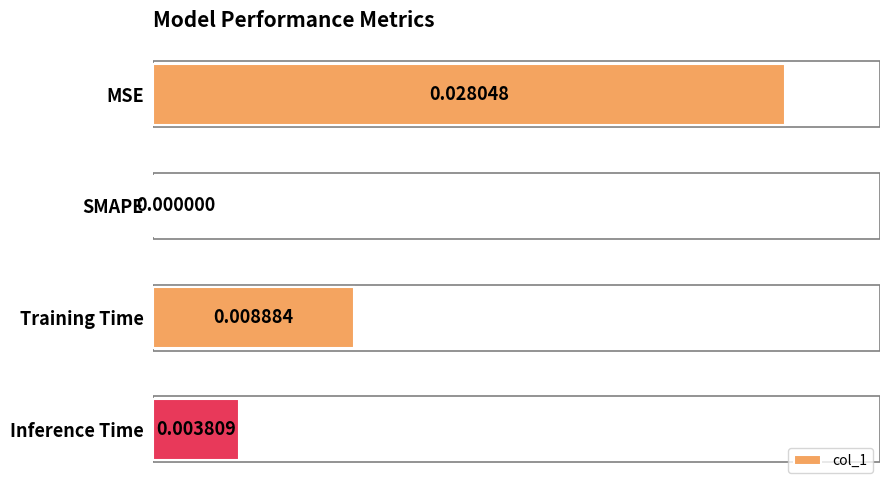

Which has a higher value, Training Time or SMAPE?

Training Time